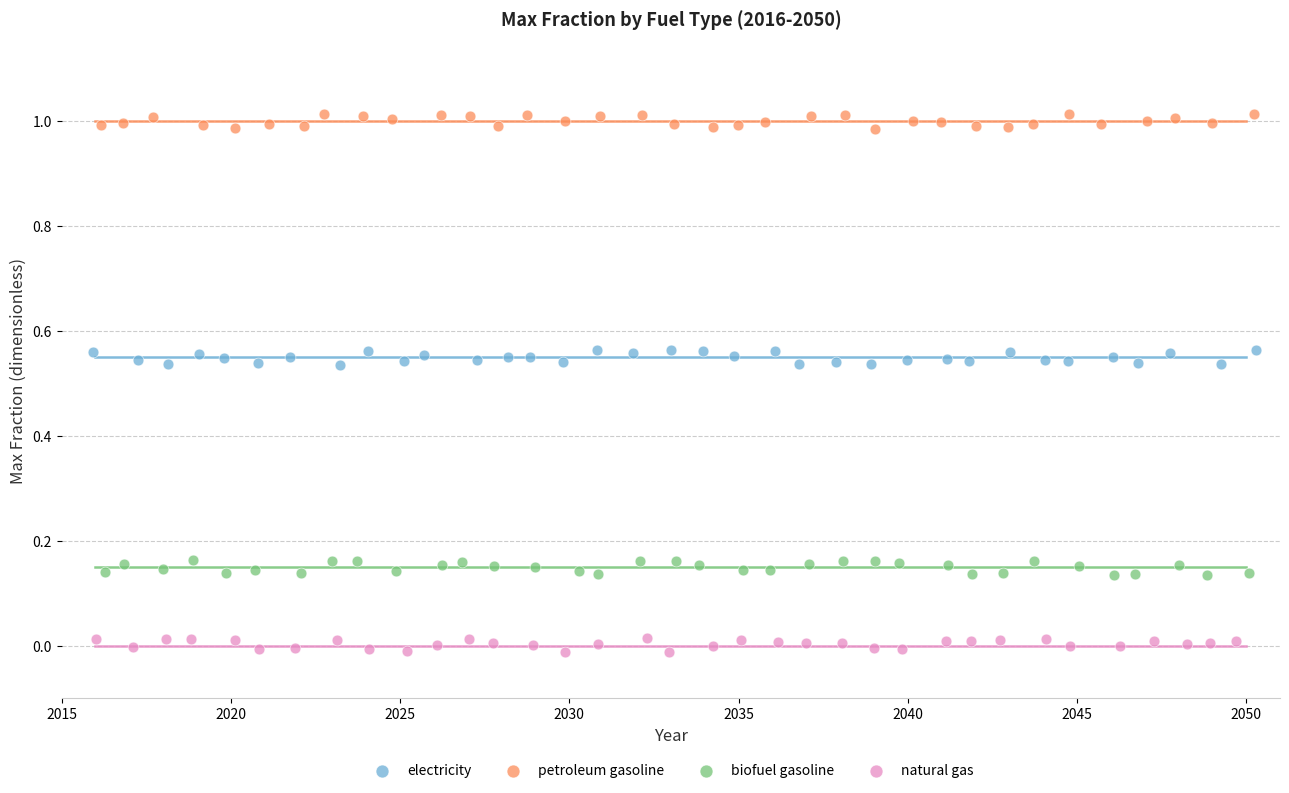

Which series reaches the minimum Y coordinate?

natural gas